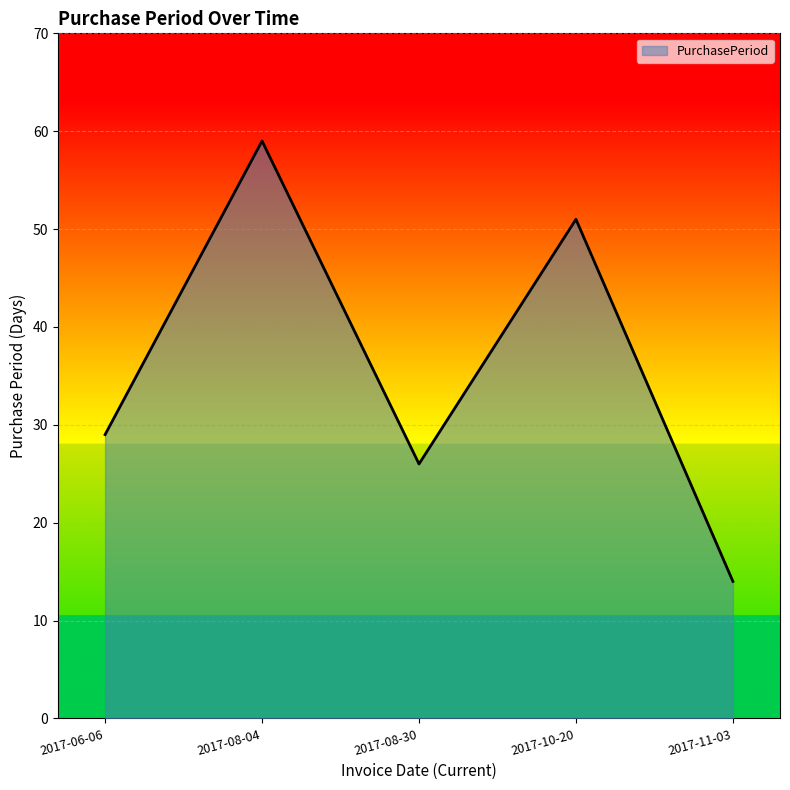

Rank the categories by value from lowest to highest.

2017-11-03, 2017-08-30, 2017-06-06, 2017-10-20, 2017-08-04